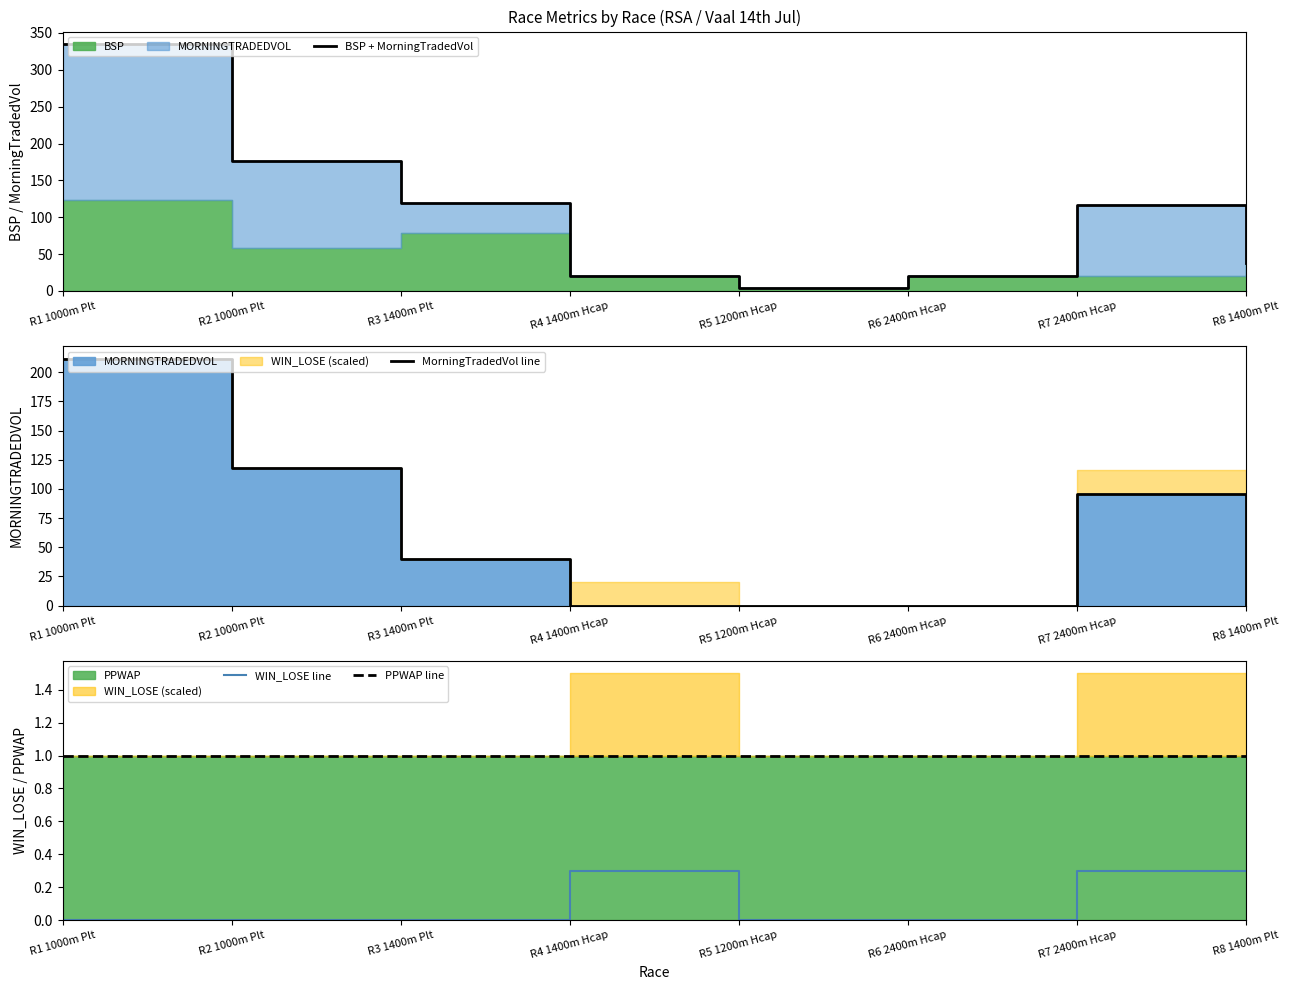

How many lines are shown in the chart?

4